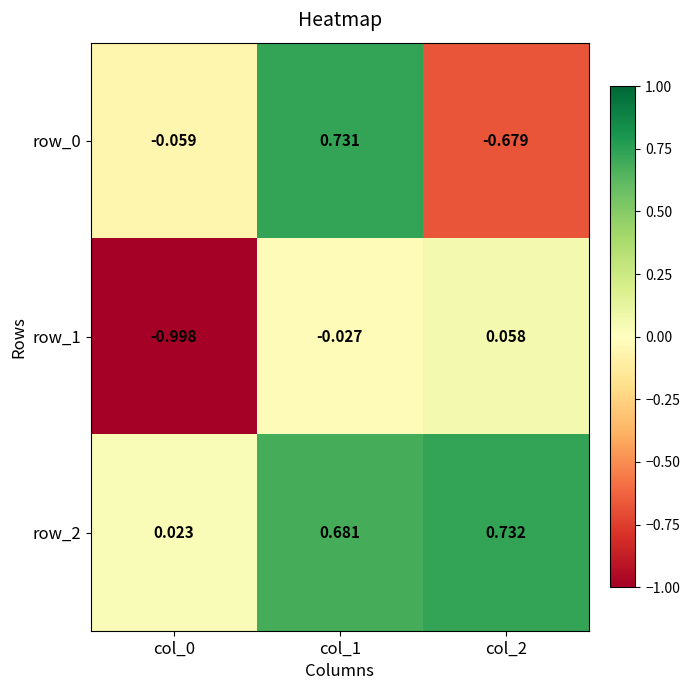

Is the value of row_0 at col_2 greater than the value of row_1 at col_2?

No